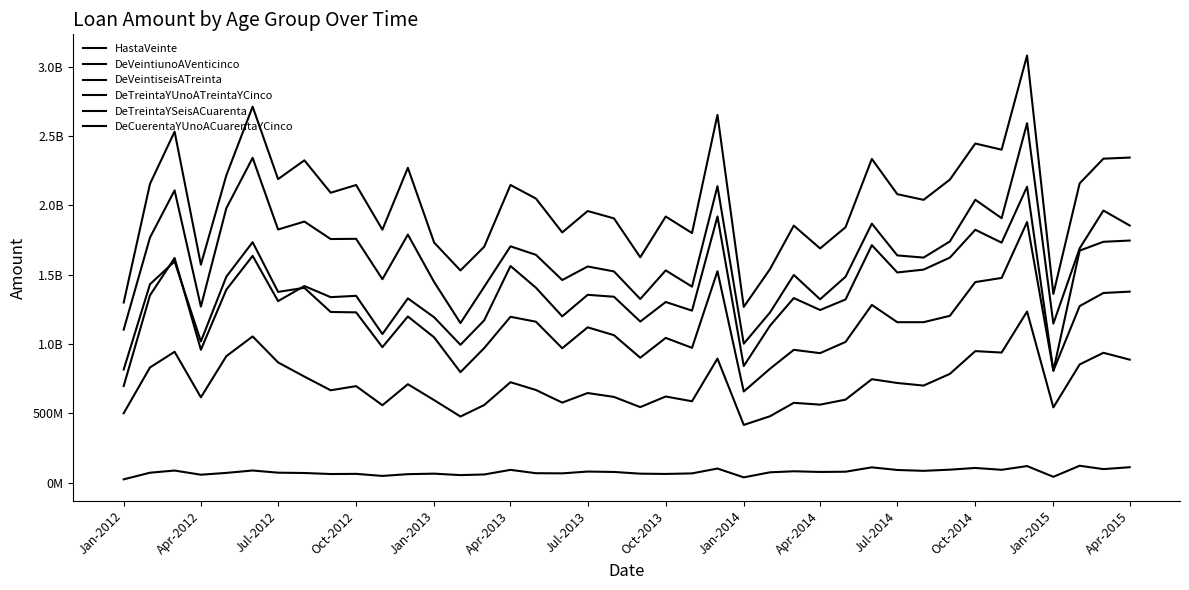

At which category does DeCuerentaYUnoACuarentaYCinco reach its first local valley?

Apr-2012